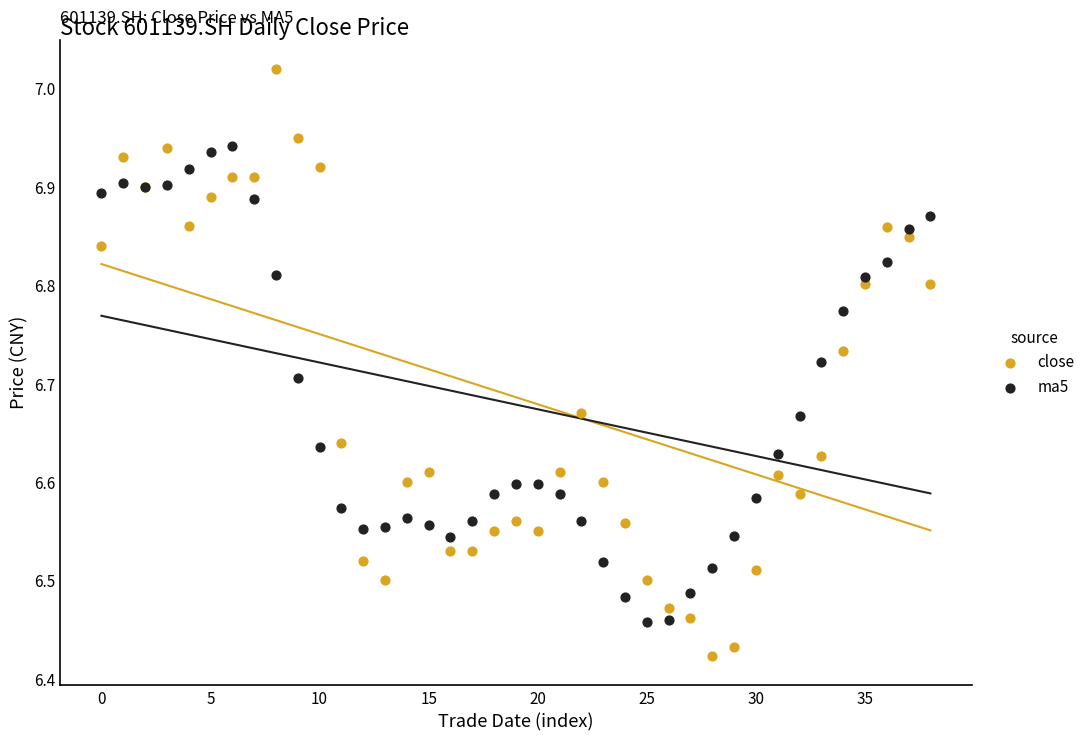

Which series reaches the minimum Y coordinate?

close